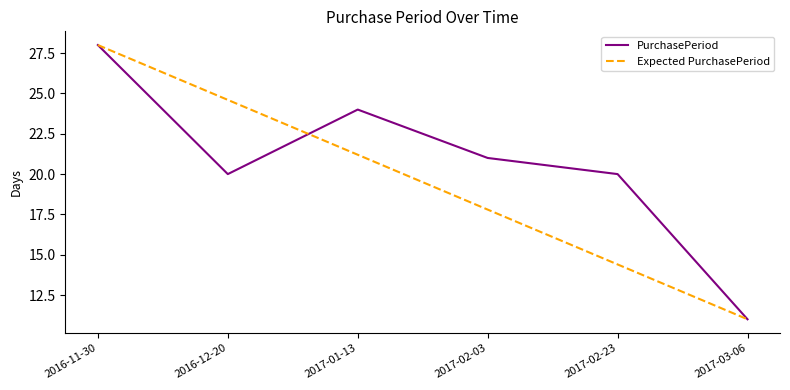

What are all the series names shown in the legend?

PurchasePeriod, Expected PurchasePeriod